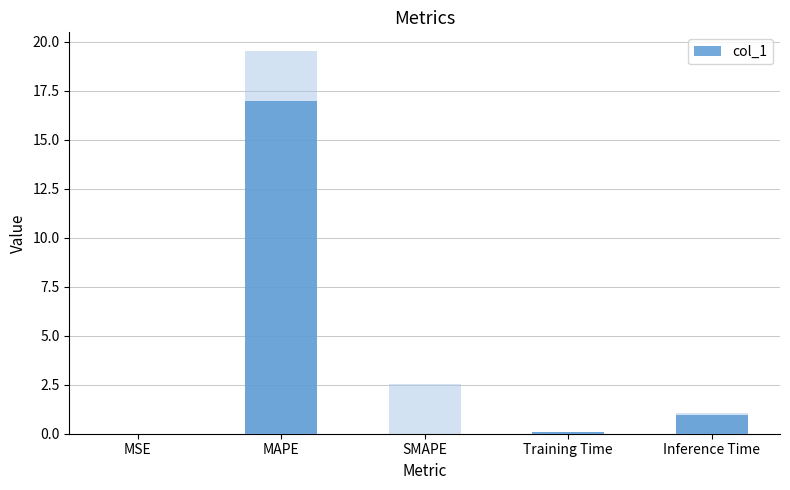

Is it true that the value at SMAPE is 0.0?

True